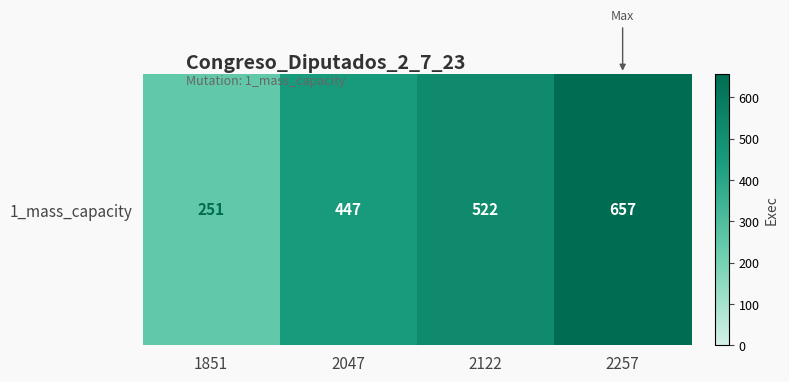

Reading right to left, list all the values displayed in this chart.

2257=657	2122=522	2047=447	1851=251